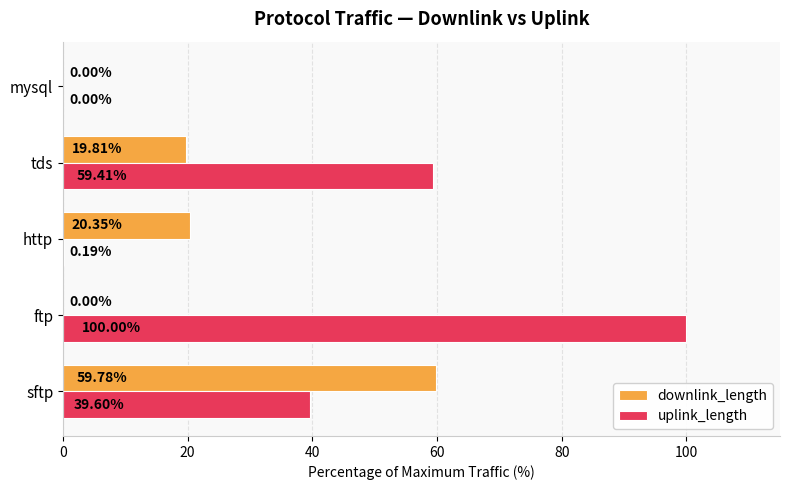

At which label does uplink_length reach its peak?

ftp